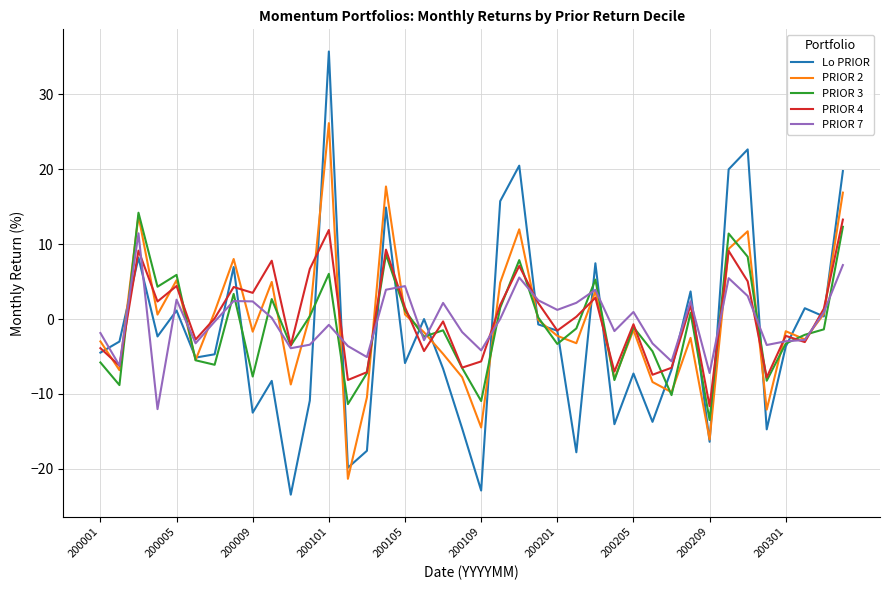

How many interior local peaks does the Lo PRIOR series have?

13